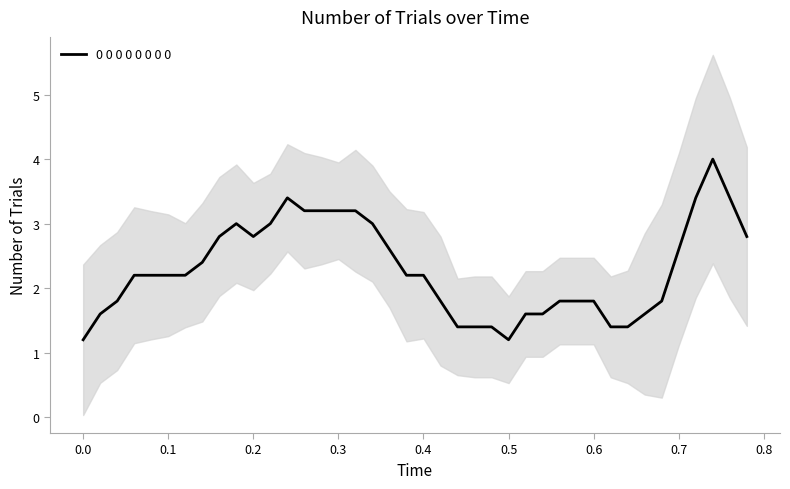

What is the maximum value for 0 0 0 0 0 0 0 0?

4.0